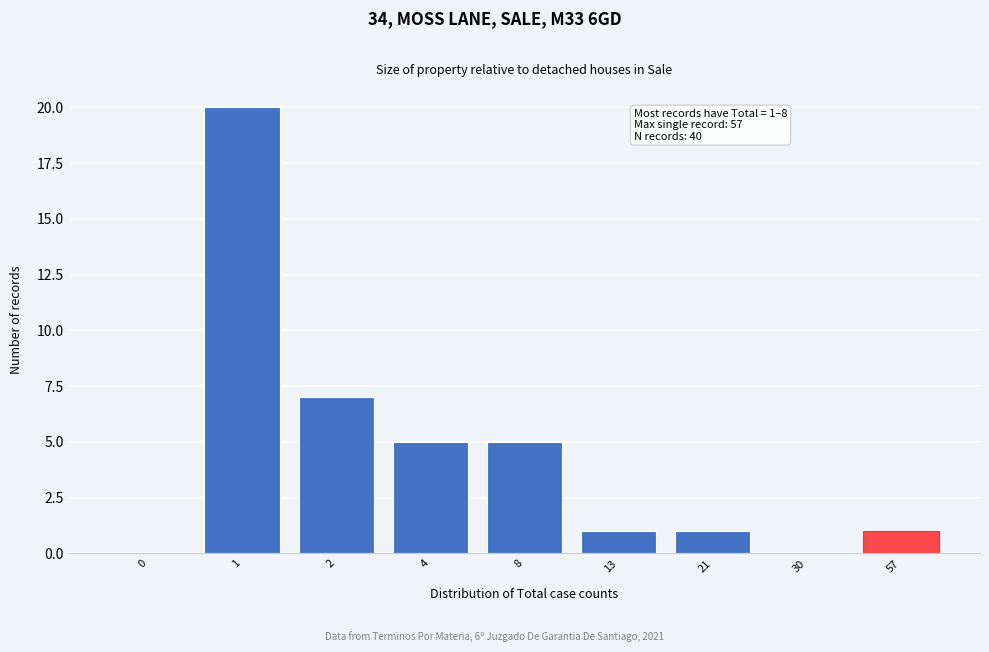

Reading right to left, extract all data points from this chart.

57=1	30=0	21=1	13=1	8=5	4=5	2=7	1=20	0=0